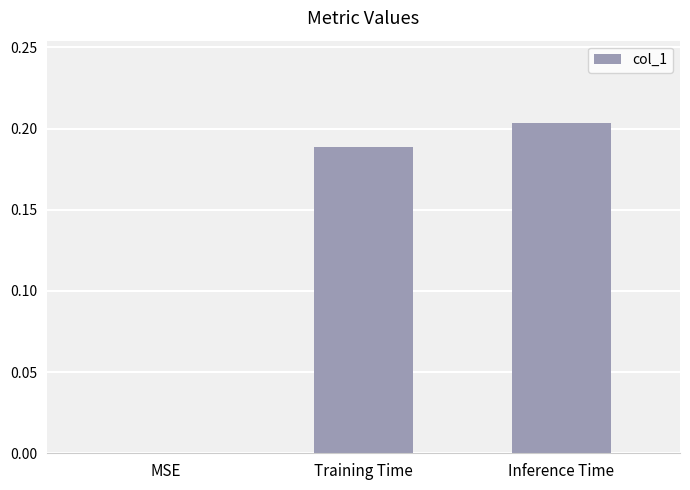

What is the sum of all values?

0.4